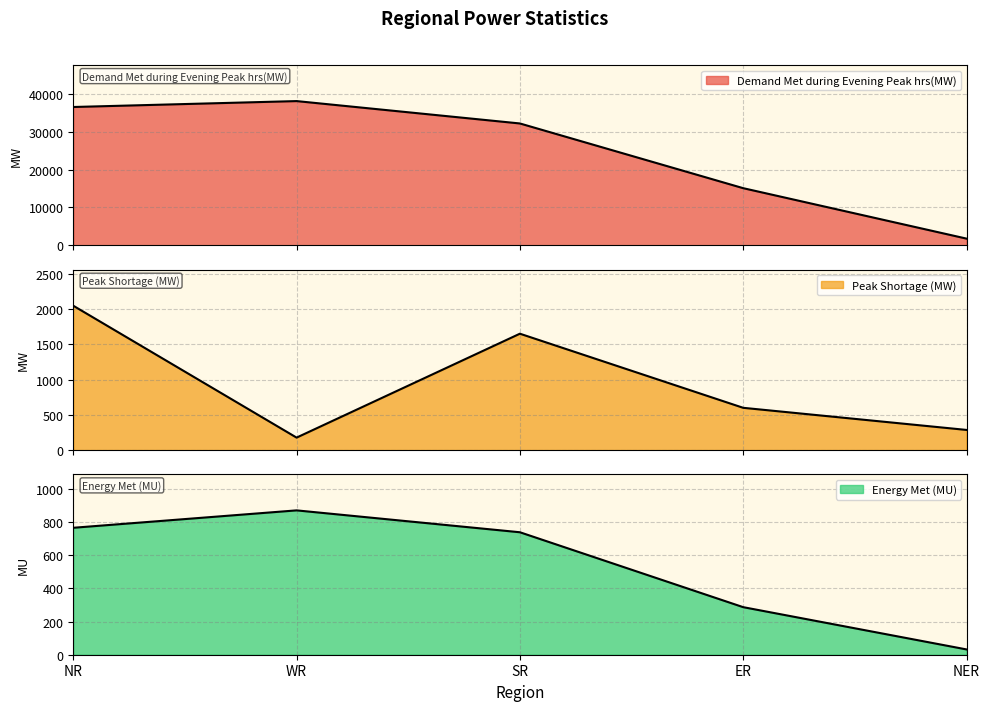

What are all the series names shown in the legend?

Demand Met during Evening Peak hrs(MW), Peak Shortage (MW), Energy Met (MU)